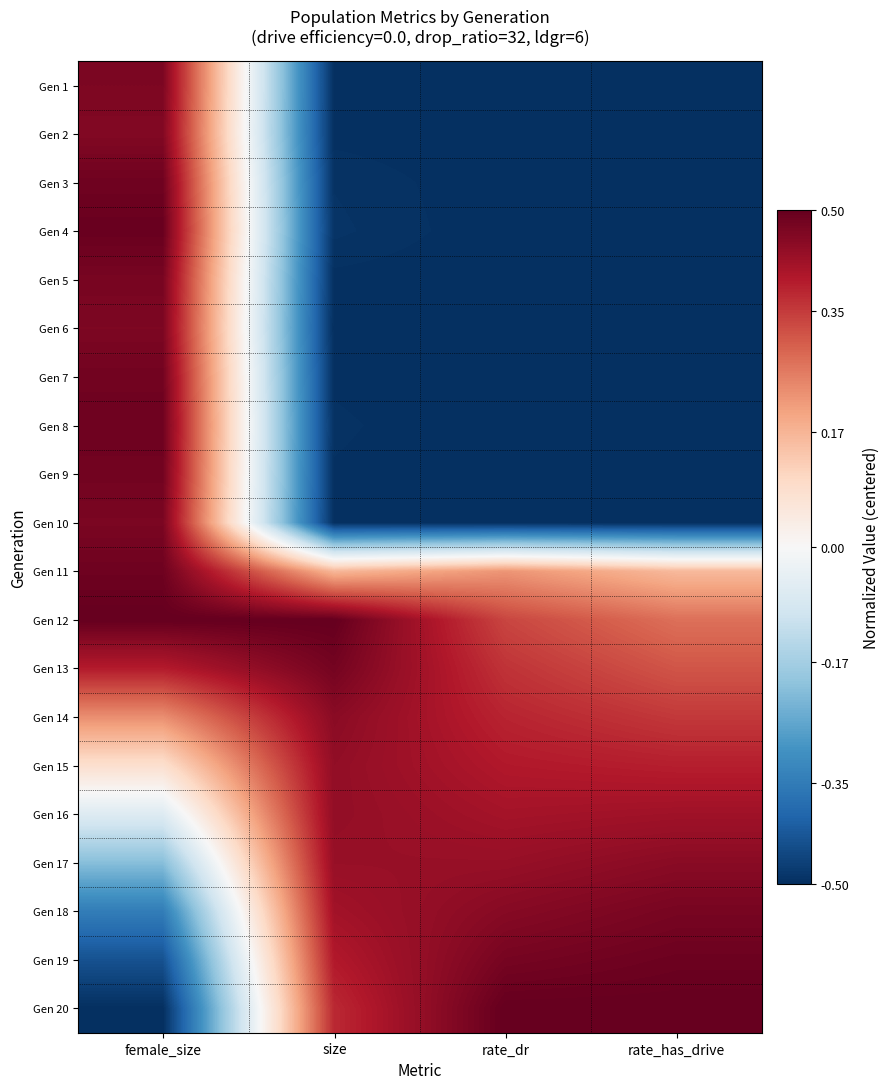

Reading left to right, what are all the values shown in this chart?

Gen 1: female_size=0.5	size=-0.5	rate_dr=-0.5	rate_has_drive=-0.5
Gen 2: female_size=0.5	size=-0.5	rate_dr=-0.5	rate_has_drive=-0.5
Gen 3: female_size=0.5	size=-0.5	rate_dr=-0.5	rate_has_drive=-0.5
Gen 4: female_size=0.5	size=-0.5	rate_dr=-0.5	rate_has_drive=-0.5
Gen 5: female_size=0.5	size=-0.5	rate_dr=-0.5	rate_has_drive=-0.5
Gen 6: female_size=0.5	size=-0.5	rate_dr=-0.5	rate_has_drive=-0.5
Gen 7: female_size=0.5	size=-0.5	rate_dr=-0.5	rate_has_drive=-0.5
Gen 8: female_size=0.5	size=-0.5	rate_dr=-0.5	rate_has_drive=-0.5
Gen 9: female_size=0.5	size=-0.5	rate_dr=-0.5	rate_has_drive=-0.5
Gen 10: female_size=0.5	size=-0.5	rate_dr=-0.5	rate_has_drive=-0.5
Gen 11: female_size=0.5	size=0.2	rate_dr=0.2	rate_has_drive=0.2
Gen 12: female_size=0.5	size=0.5	rate_dr=0.3	rate_has_drive=0.3
Gen 13: female_size=0.4	size=0.5	rate_dr=0.4	rate_has_drive=0.3
Gen 14: female_size=0.2	size=0.5	rate_dr=0.4	rate_has_drive=0.4
Gen 15: female_size=0.1	size=0.4	rate_dr=0.4	rate_has_drive=0.4
Gen 16: female_size=-0.1	size=0.4	rate_dr=0.4	rate_has_drive=0.4
Gen 17: female_size=-0.2	size=0.4	rate_dr=0.4	rate_has_drive=0.5
Gen 18: female_size=-0.3	size=0.4	rate_dr=0.5	rate_has_drive=0.5
Gen 19: female_size=-0.4	size=0.4	rate_dr=0.5	rate_has_drive=0.5
Gen 20: female_size=-0.5	size=0.4	rate_dr=0.5	rate_has_drive=0.5